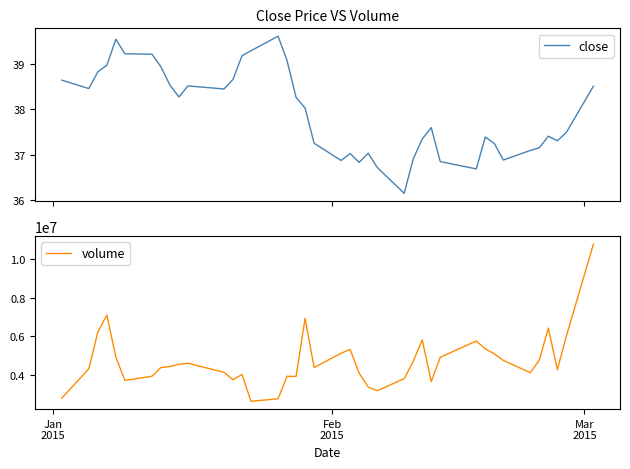

What is the highest value of the volume series?

10802800